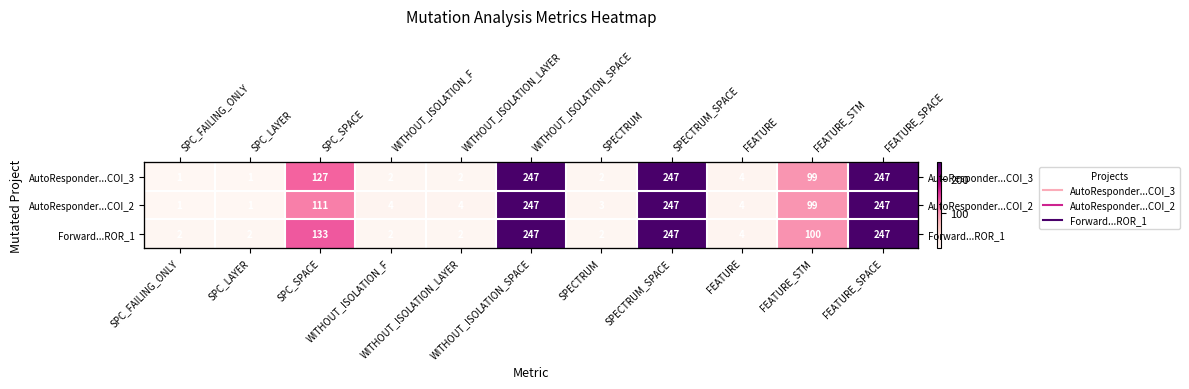

Which has a higher value, FEATURE or FEATURE_SPACE?

FEATURE_SPACE